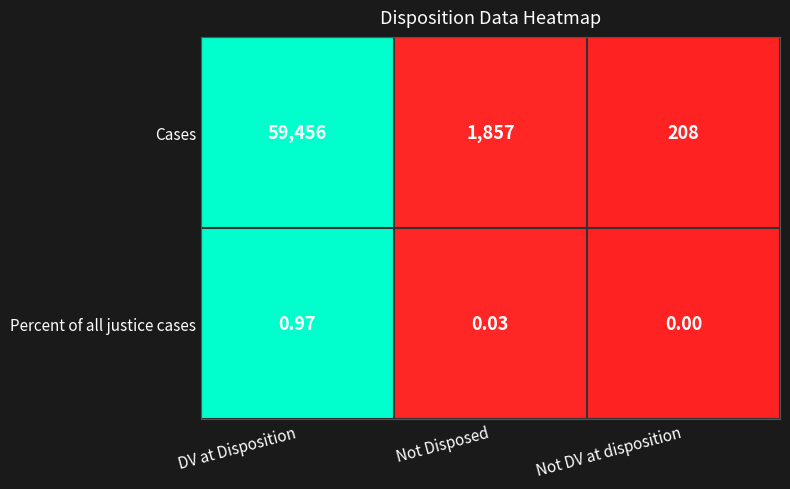

What is the total value across all series at DV at Disposition?

59457.0